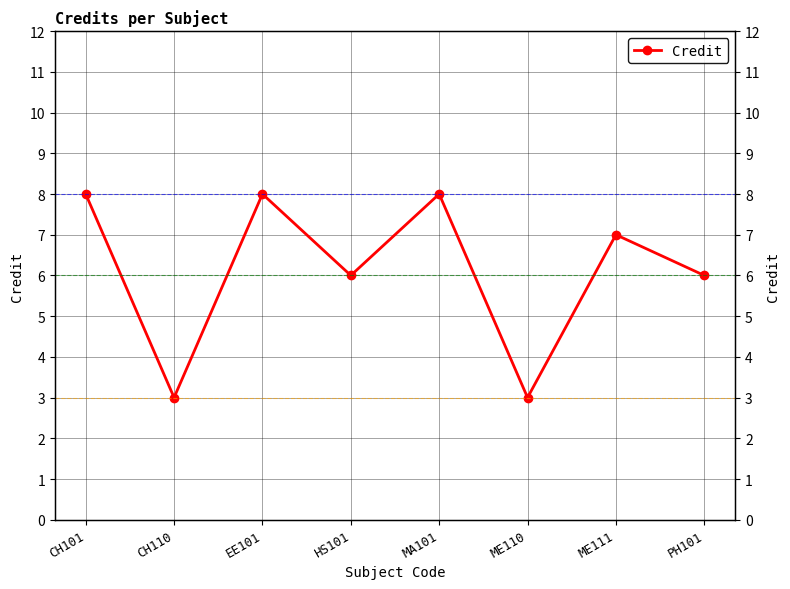

True or false: the data shows 9 at HS101.

False